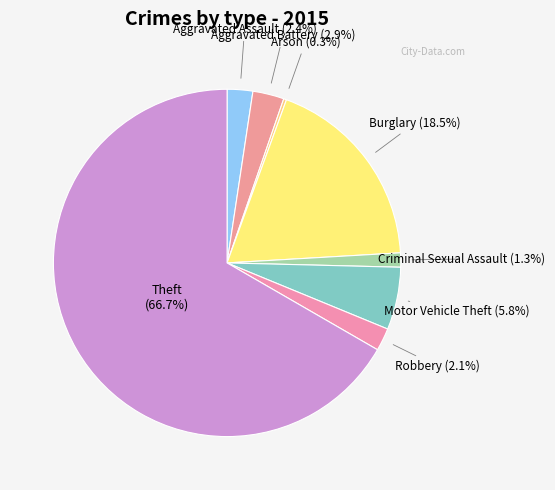

Which category accounts for the majority?

Theft